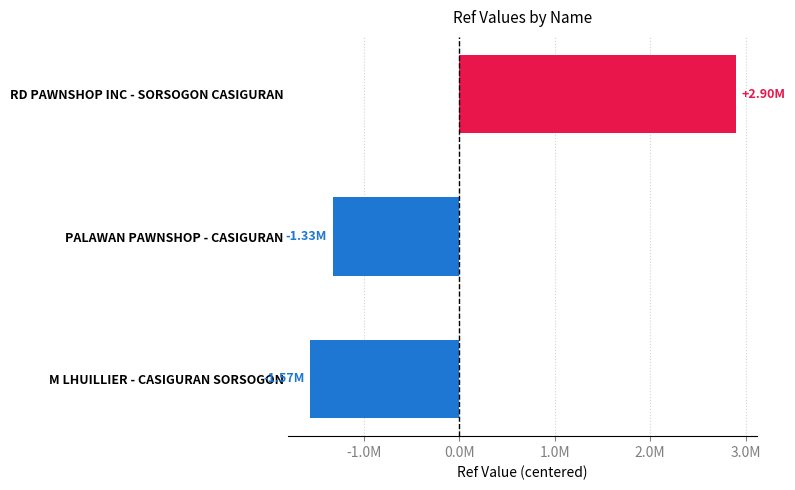

Does the chart contain any negative values?

Yes